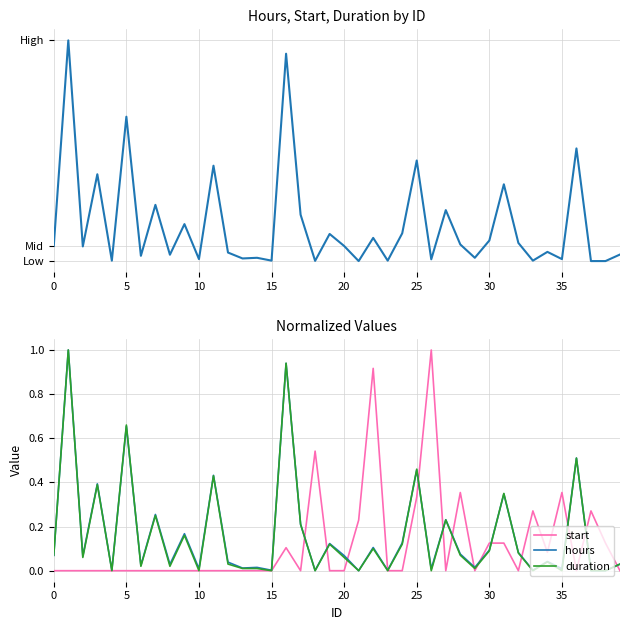

Does the chart display data point markers on the line(s)?

No